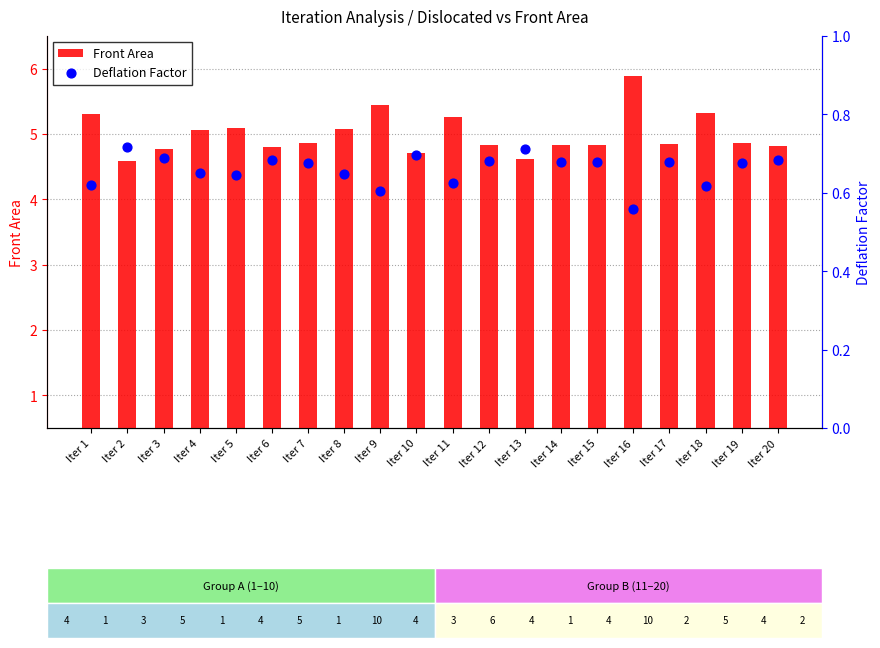

Which series has the largest total across all categories?

Front Area